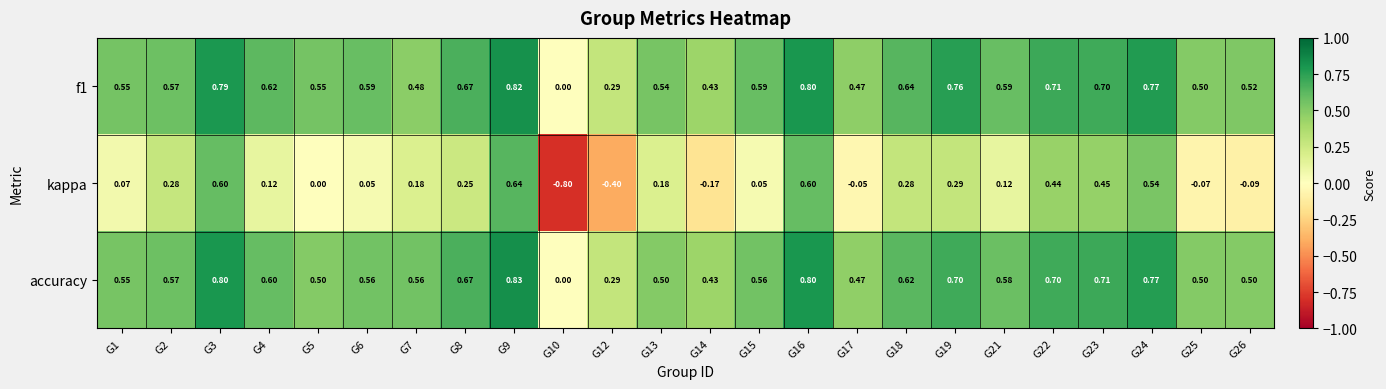

Between G6 and G8, which series saw the biggest shift?

kappa